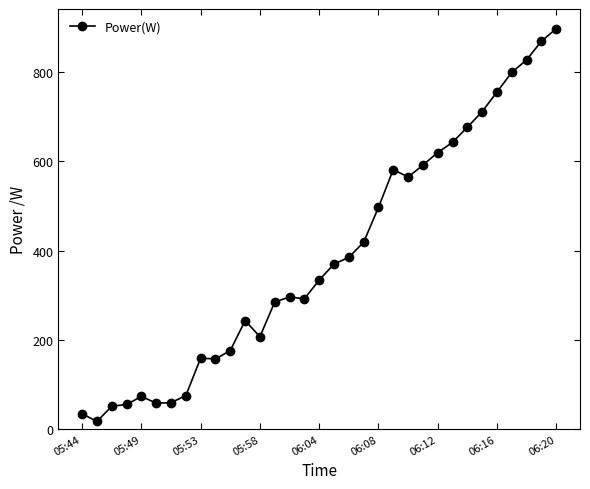

What is the minimum value shown in the chart?

17